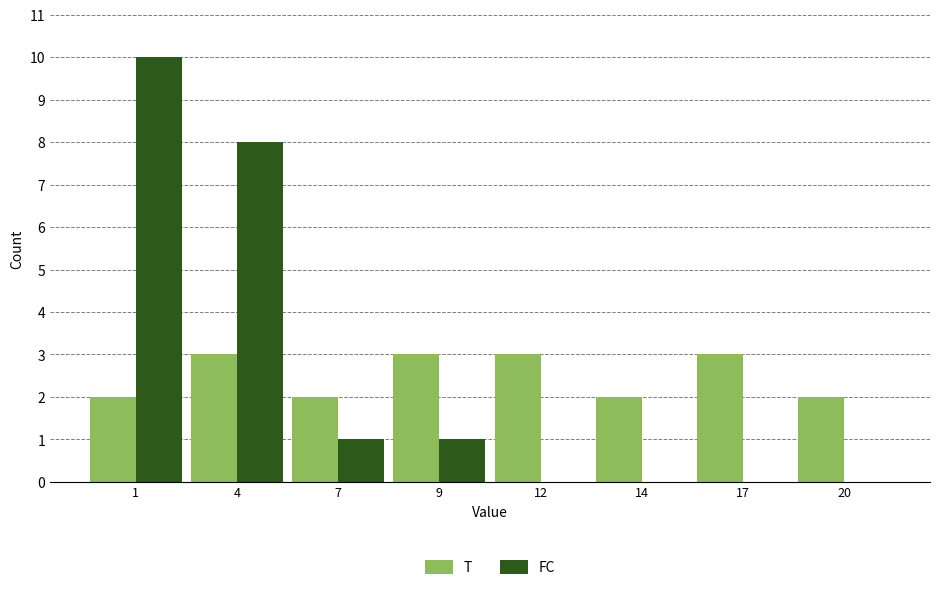

Reading left to right, list all the values displayed in this chart.

T: 1=2	4=3	7=2	9=3	12=3	14=2	17=3	20=2
FC: 1=10	4=8	7=1	9=1	12=0	14=0	17=0	20=0